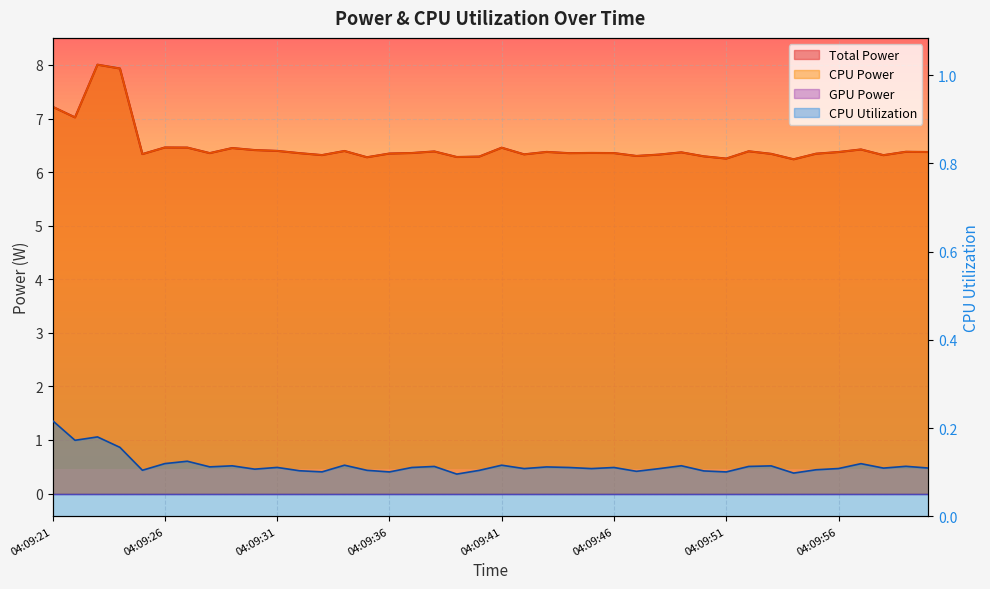

At which label does CPU Utilization reach its minimum?

04:09:39